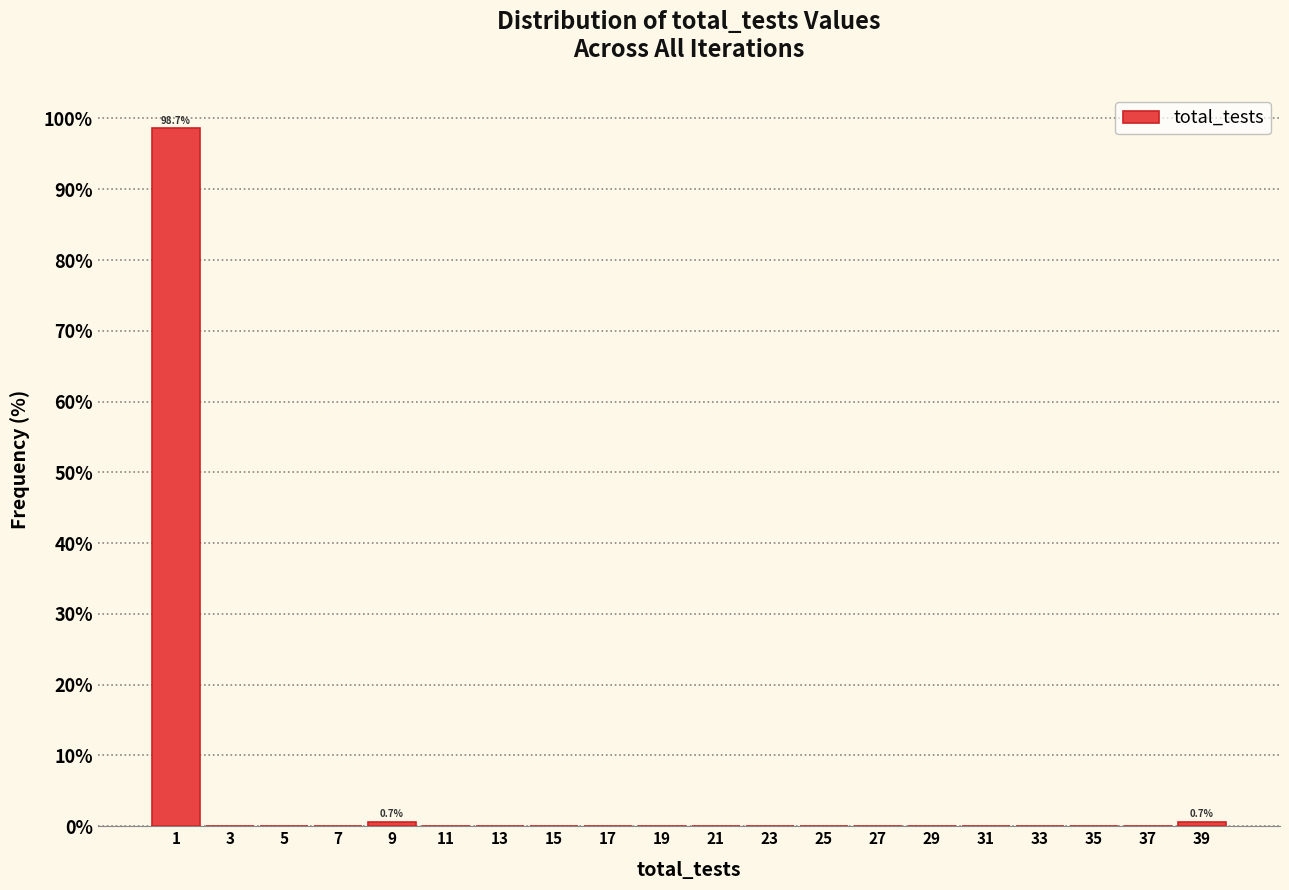

Over which range of the x-axis is the bar tallest?

0 to 2